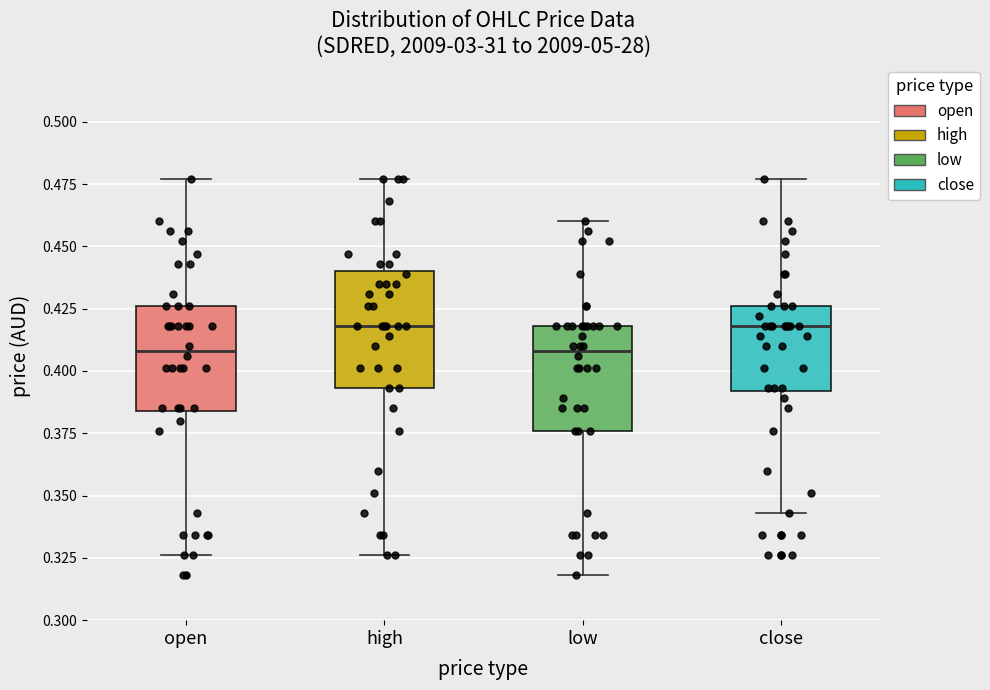

Where is the upper edge of the box for high on the y-axis? The values are not printed on the chart, so give them approximately, as read against the axis.

0.440